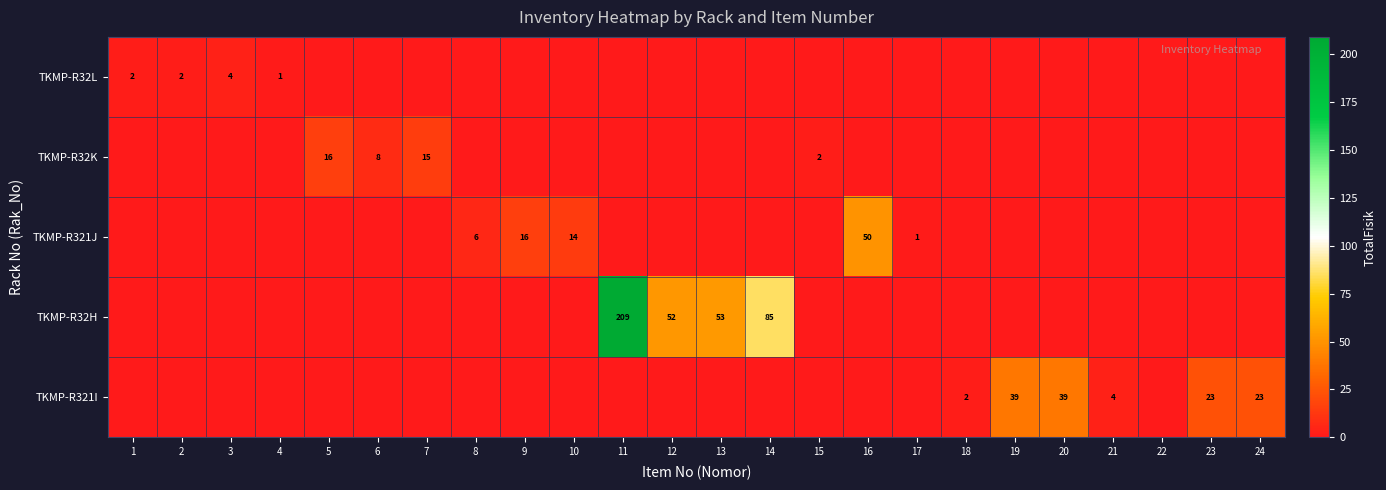

The TKMP-R32K series shows 2 at 6. True or false?

False